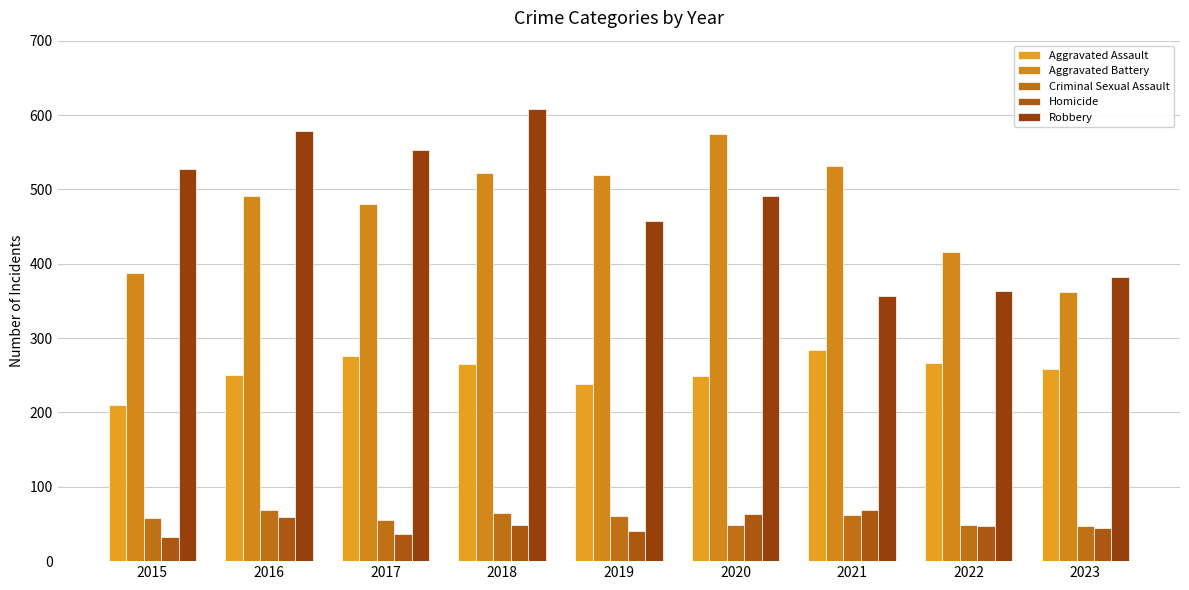

What is the total value across all series at 2016?

1448